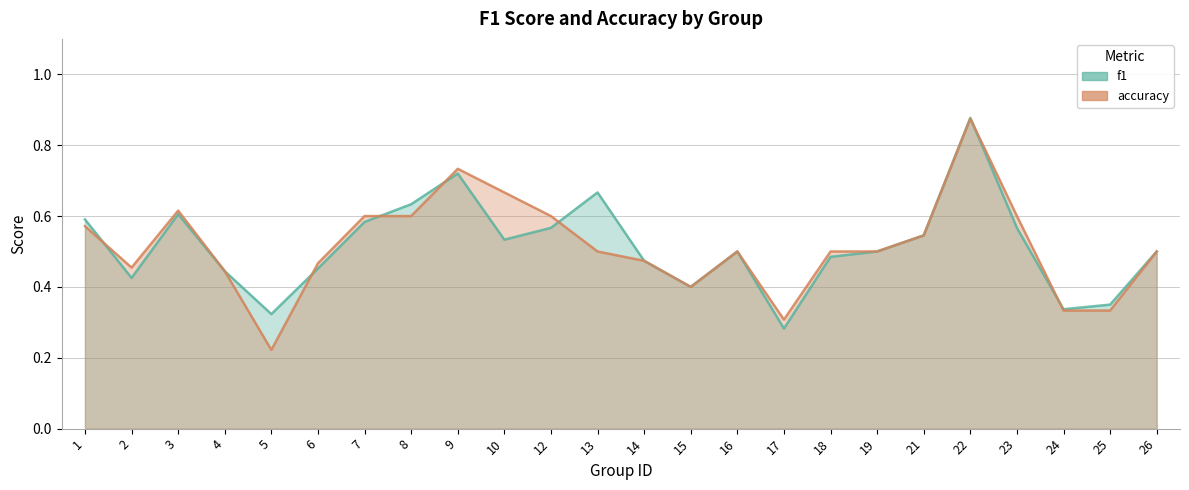

Rank the categories by f1 value from lowest to highest.

17, 5, 24, 25, 15, 2, 4, 6, 14, 18, 16, 19, 26, 10, 21, 12, 23, 7, 1, 3, 8, 13, 9, 22